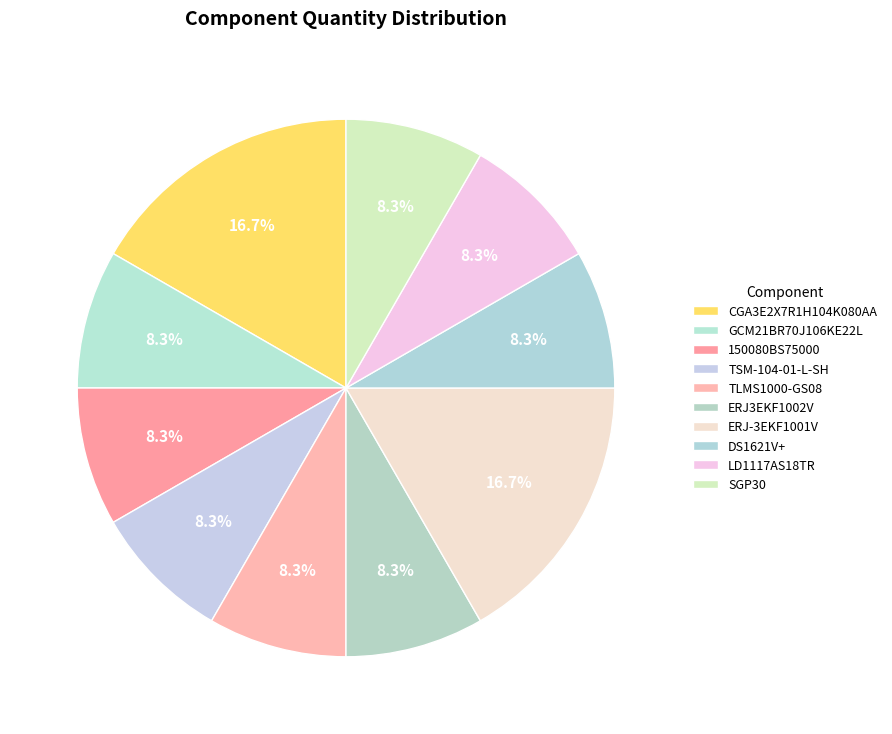

True or false: LD1117AS18TR accounts for 21% of the total.

False